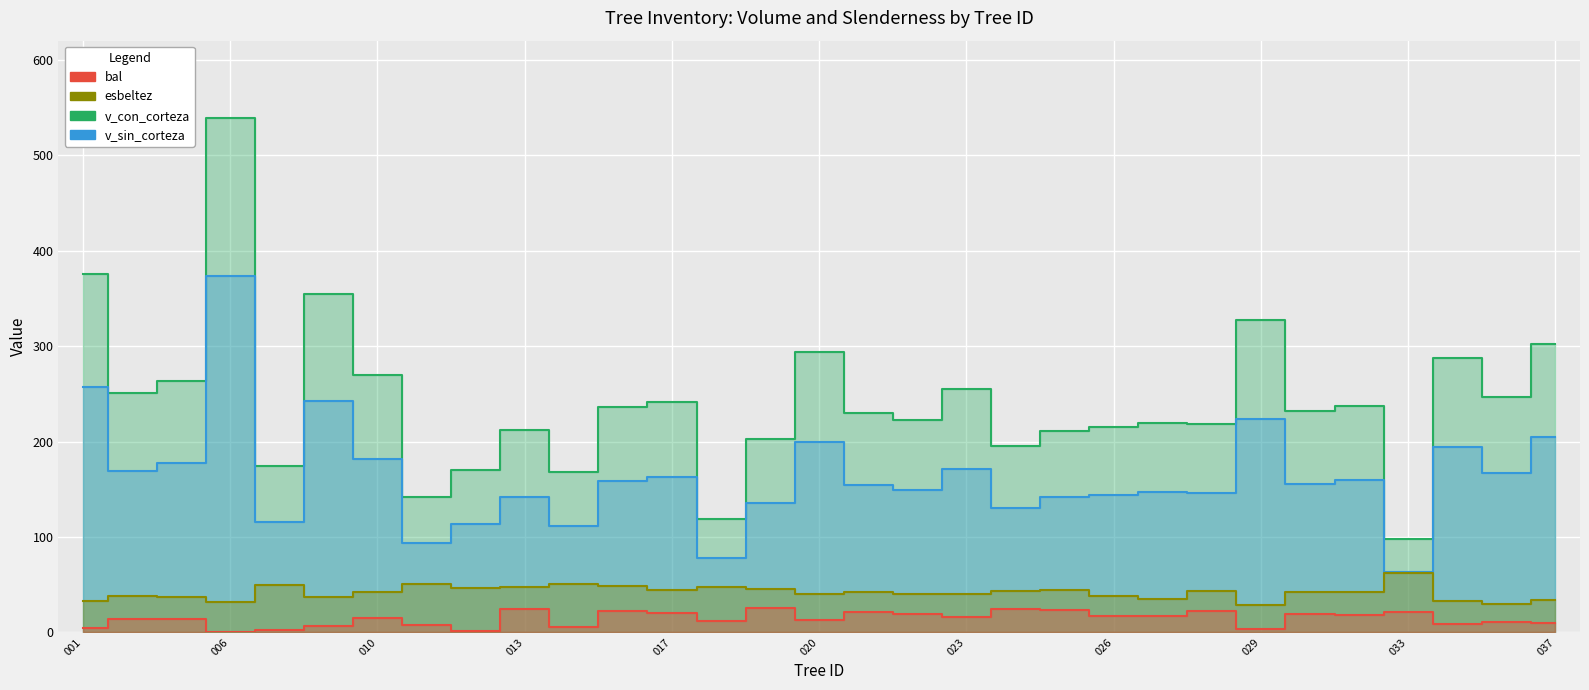

How many values in the v_con_corteza series exceed 231?

16